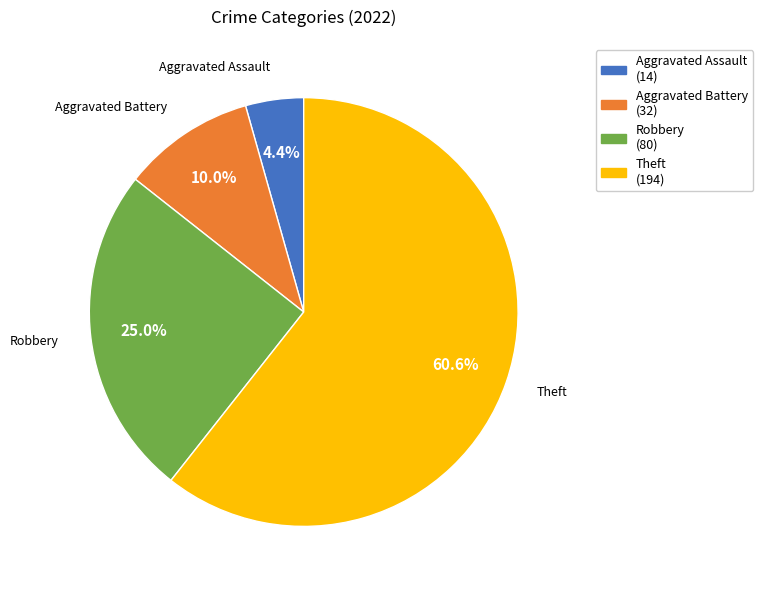

How many segments does this pie chart have?

4